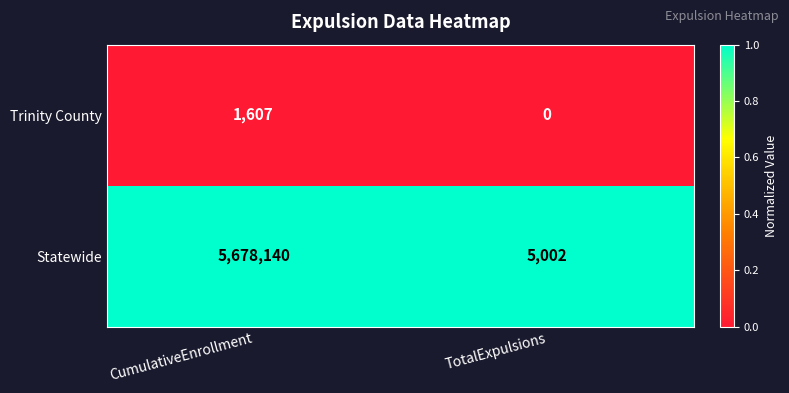

How many categories are shown in the chart?

2